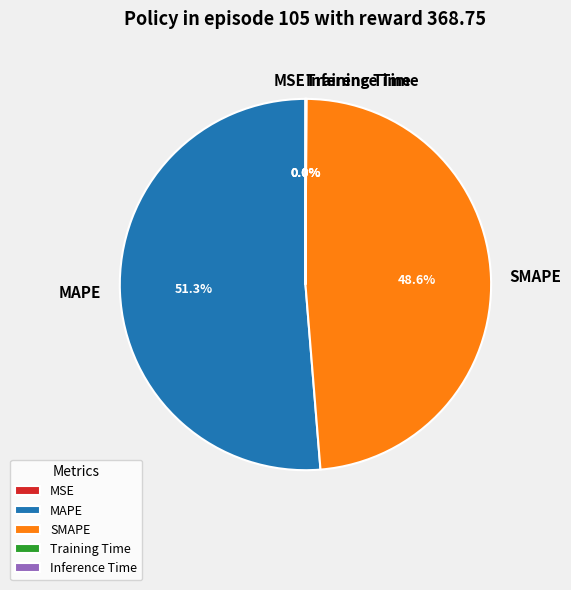

Does any single category account for the majority?

Yes